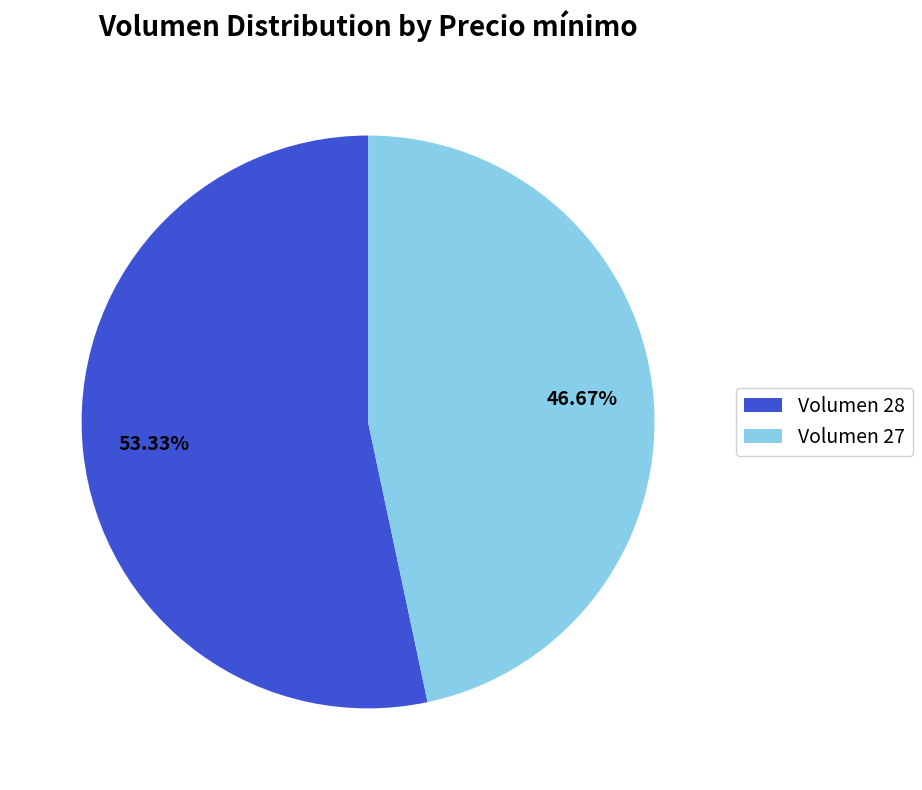

Is there any slice that represents more than half of the pie?

Yes